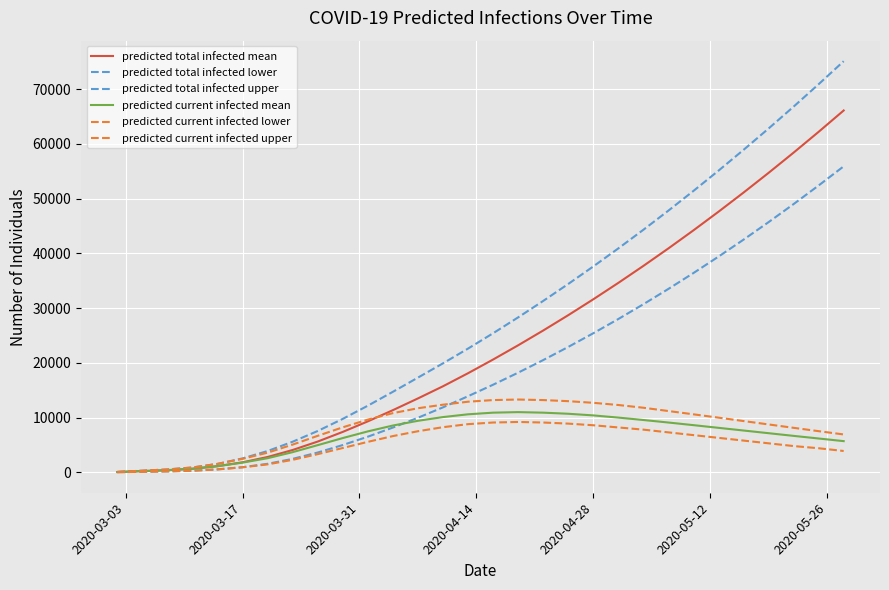

How many lines are shown in the chart?

6